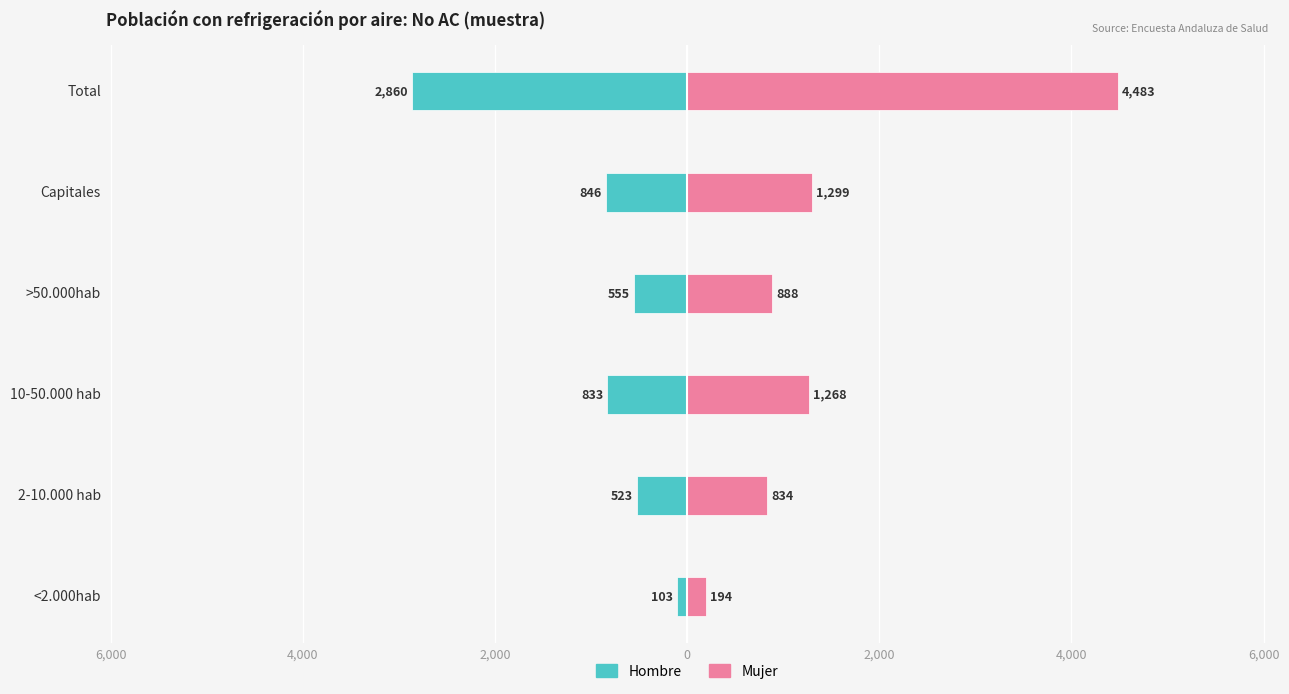

Rank the series at <2.000hab from highest to lowest value.

Mujer, Hombre